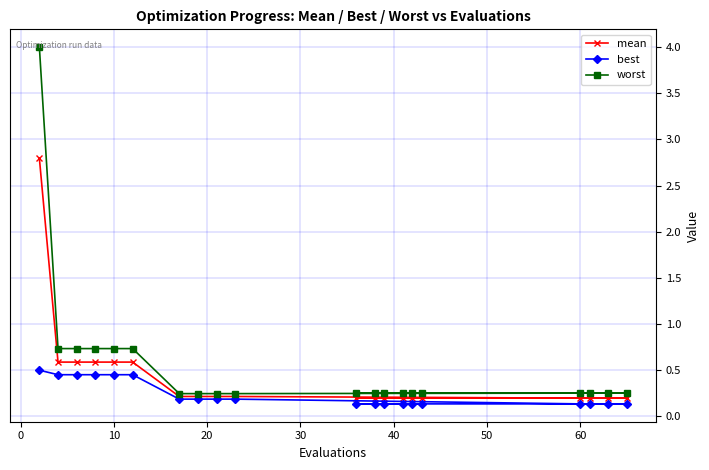

How many best values are between 0 and 1?

20